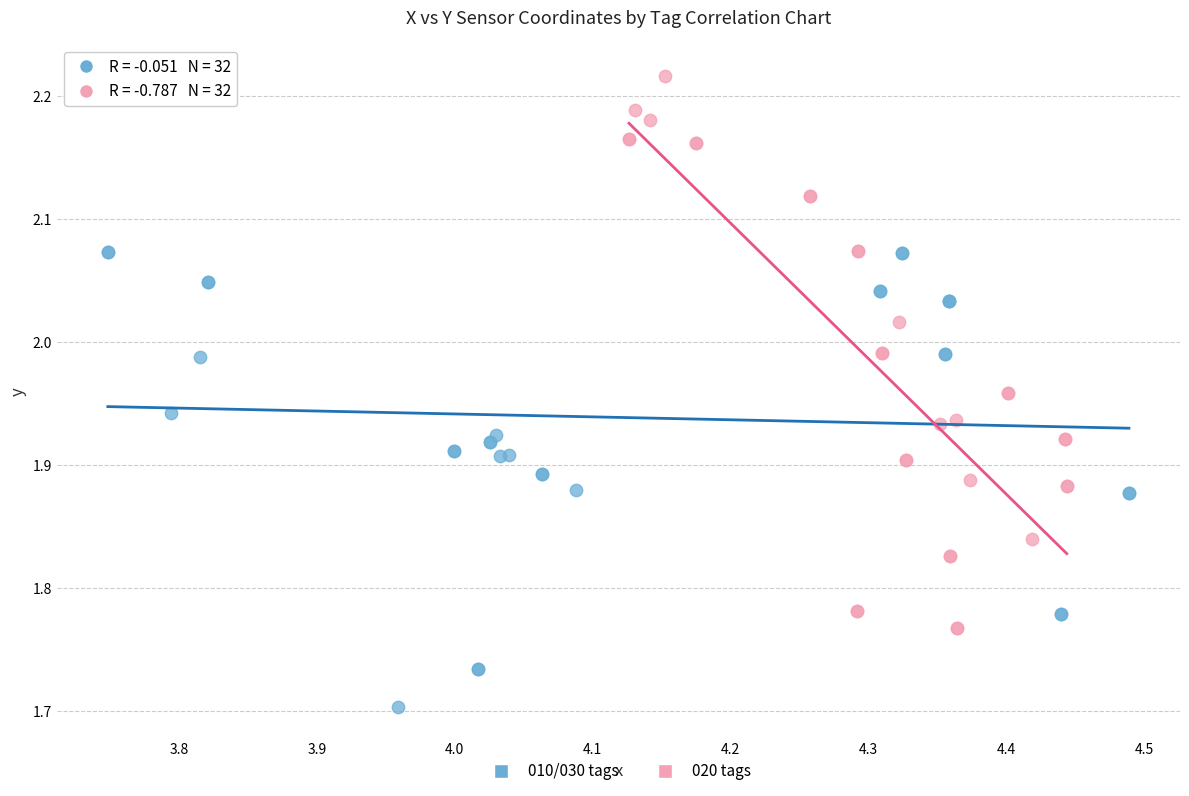

Which series reaches the maximum Y coordinate?

020 tags